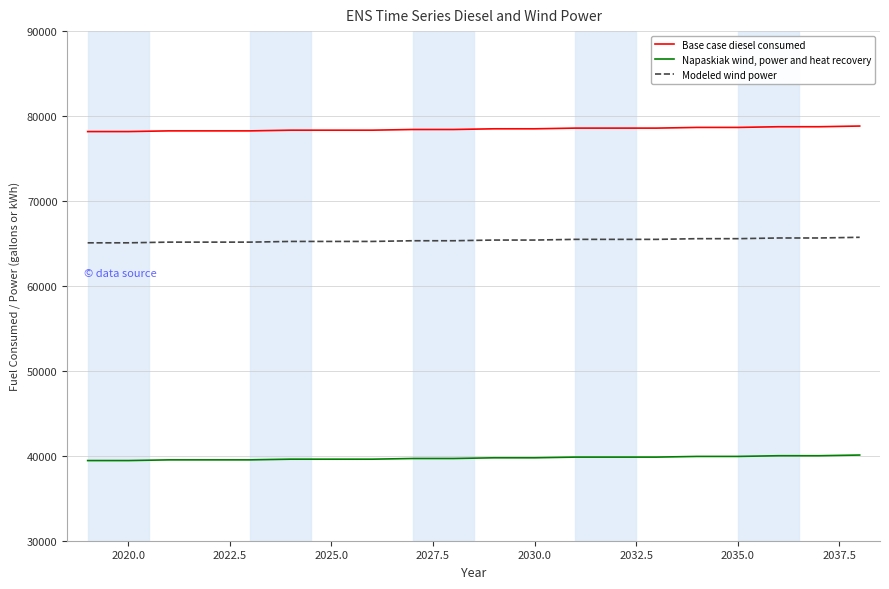

Rank the series by their maximum value, from highest to lowest.

Base case diesel consumed, Modeled wind power, Napaskiak wind, power and heat recovery